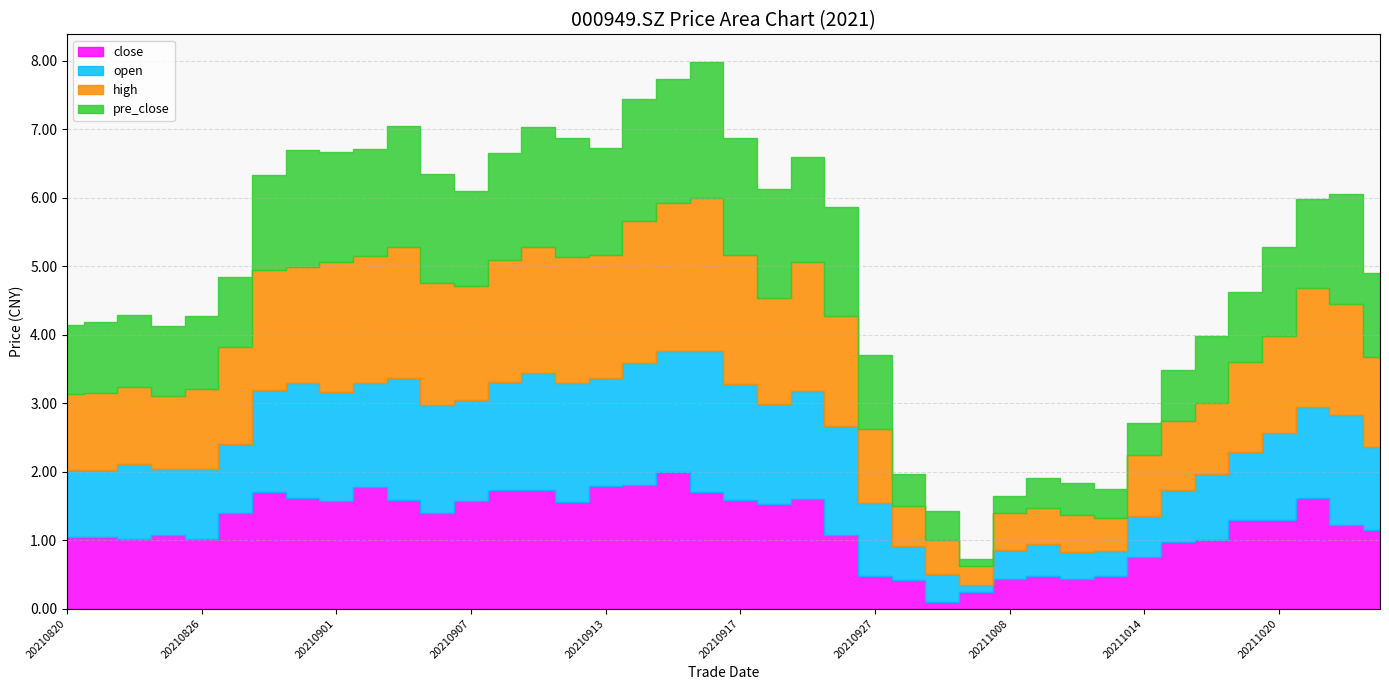

How many interior local peaks does the close series have?

8